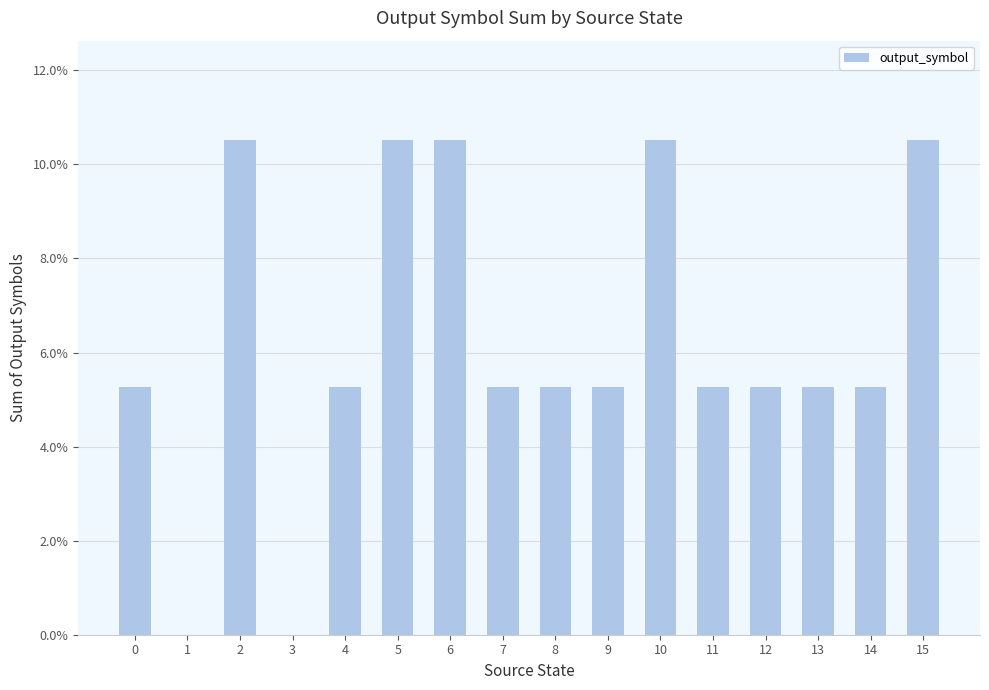

Reading right to left, transcribe all the data shown in this chart.

15=0.1	14=0.1	13=0.1	12=0.1	11=0.1	10=0.1	9=0.1	8=0.1	7=0.1	6=0.1	5=0.1	4=0.1	3=0.0	2=0.1	1=0.0	0=0.1